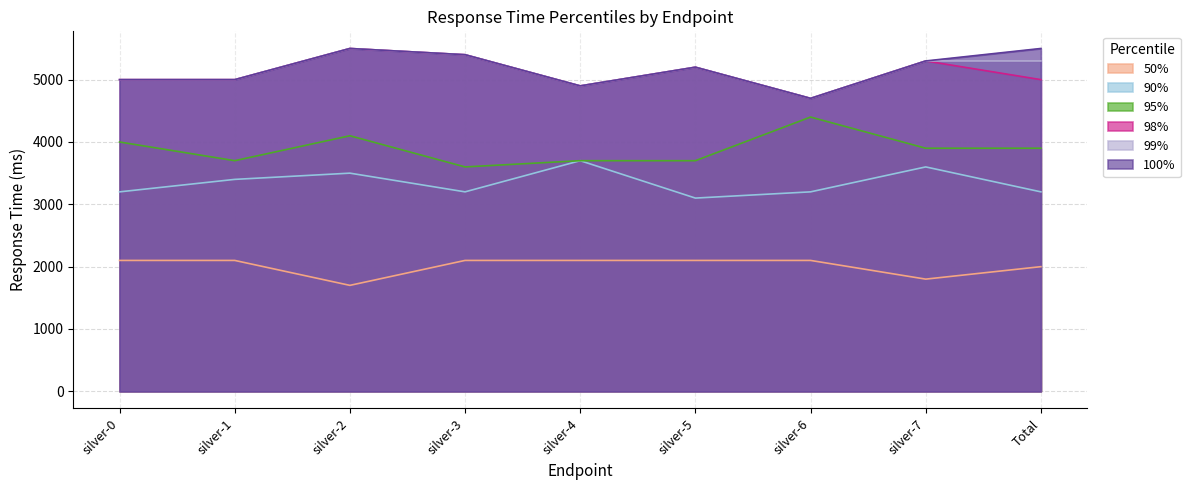

Rank the series by their maximum value, from highest to lowest.

98%, 99%, 100%, 95%, 90%, 50%